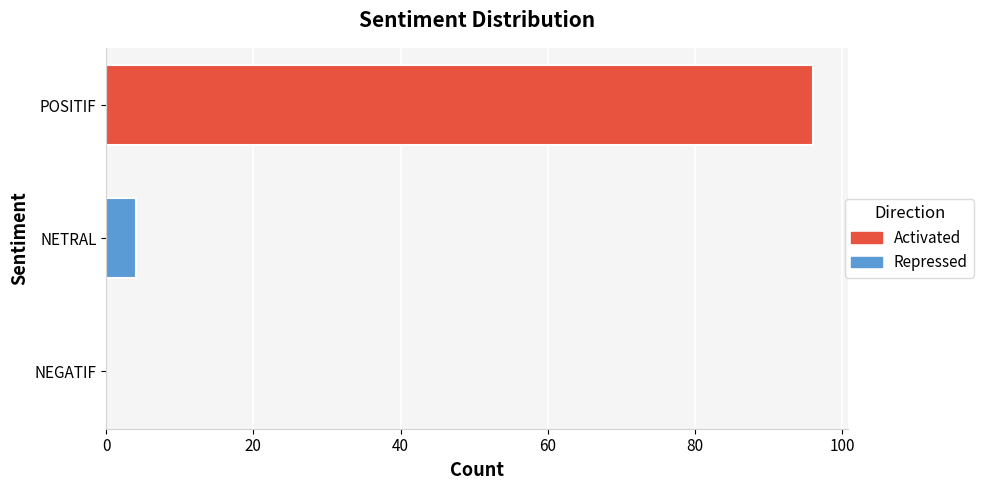

What is the sum of all values?

100